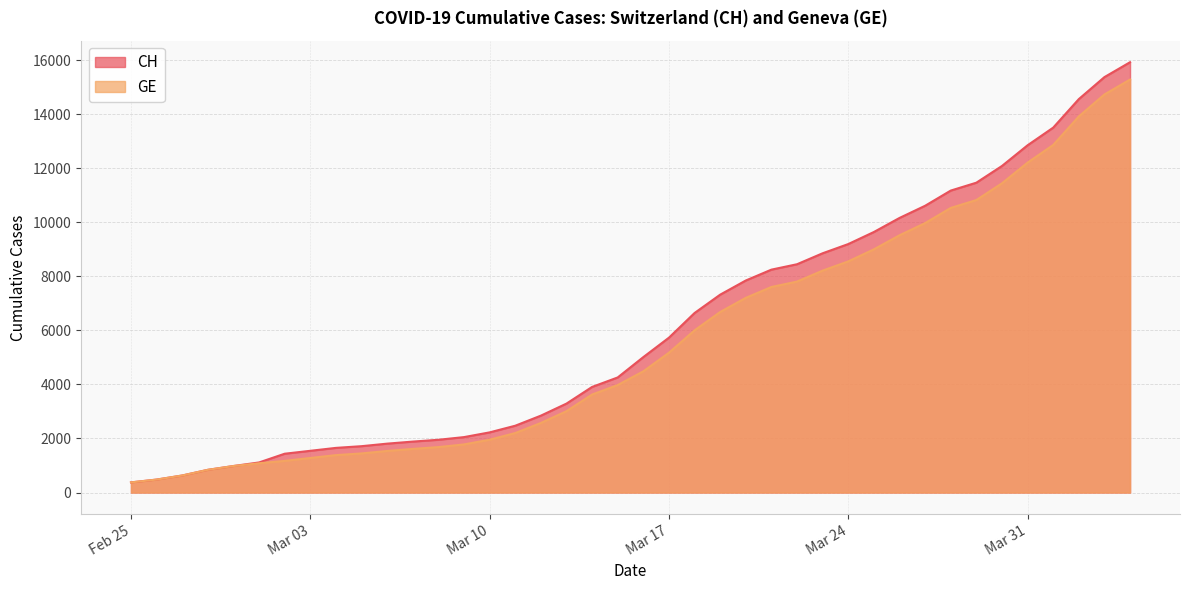

Which category has the highest value in the CH series?

2020-04-04